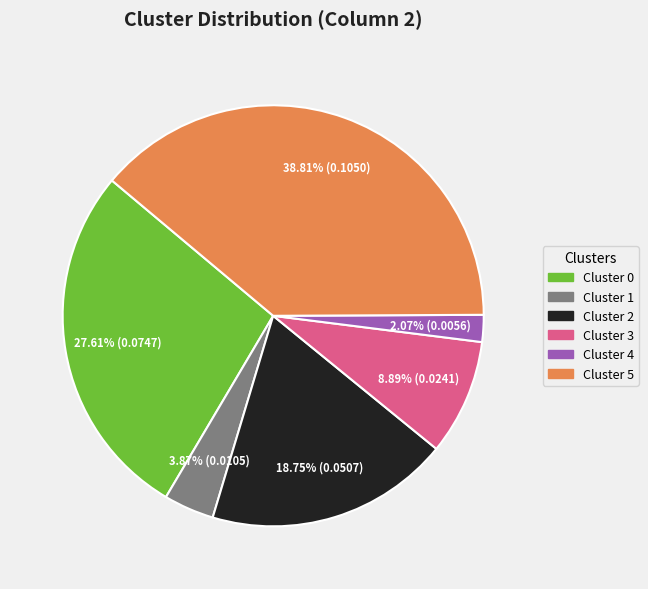

Is there any slice that represents more than half of the pie?

No